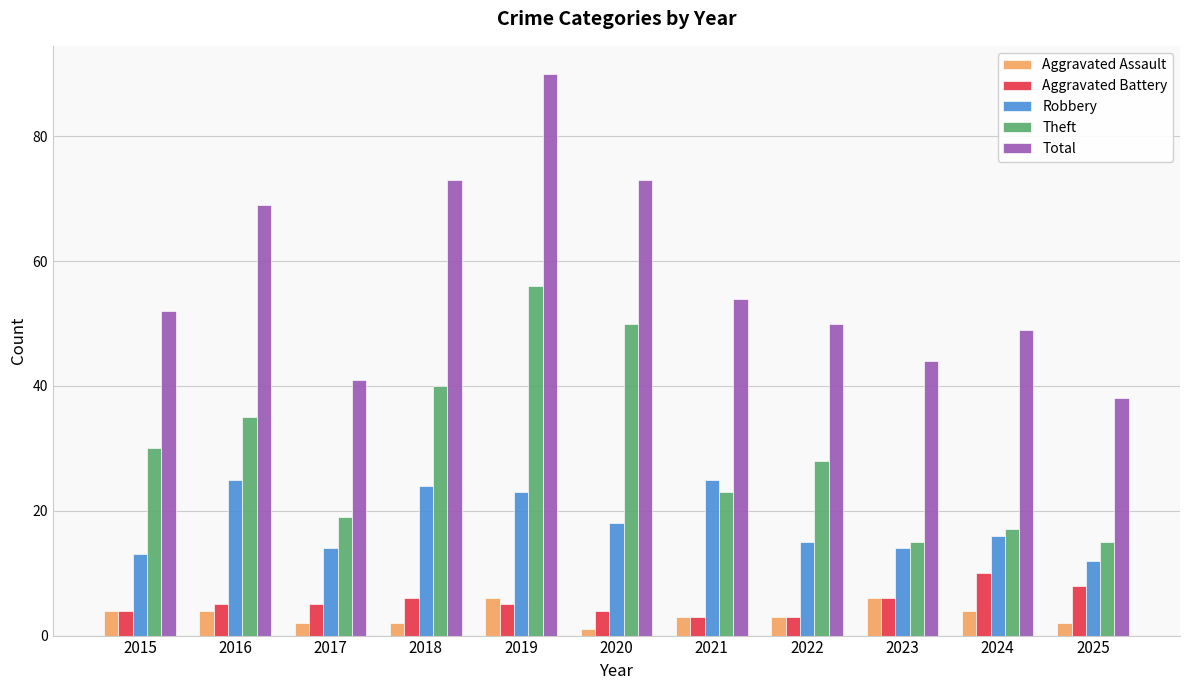

Which series has the widest spread of values?

Total